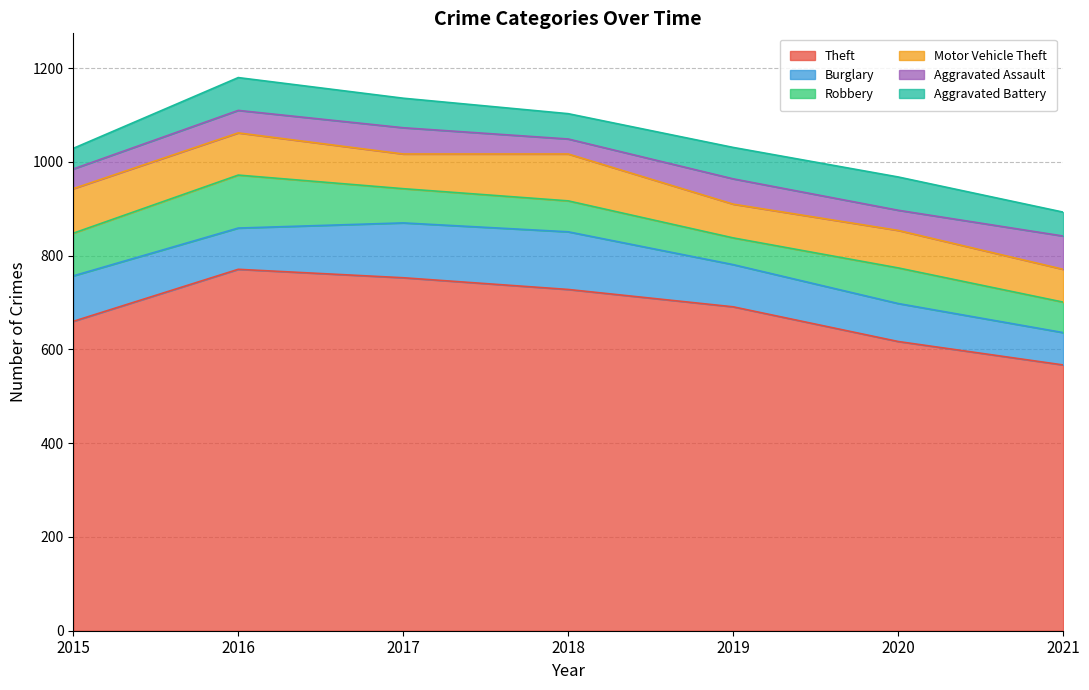

List the series in order of their peak value, lowest first.

Aggravated Assault, Aggravated Battery, Motor Vehicle Theft, Robbery, Burglary, Theft